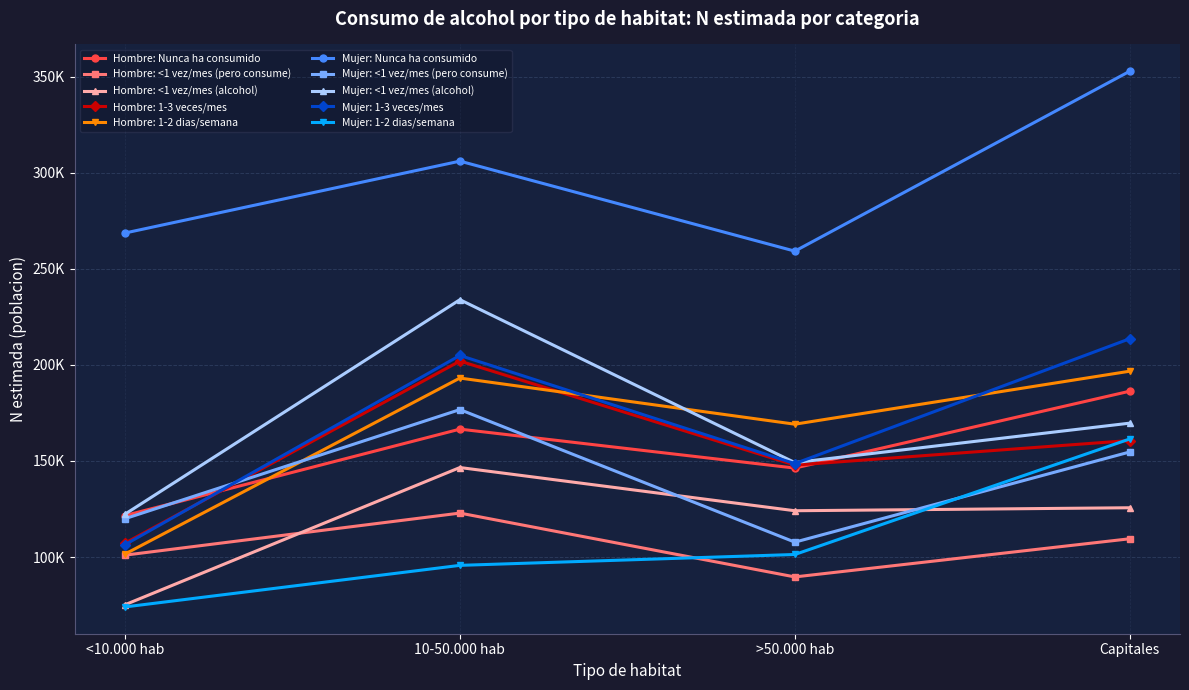

What position from the left is >50.000 hab?

3